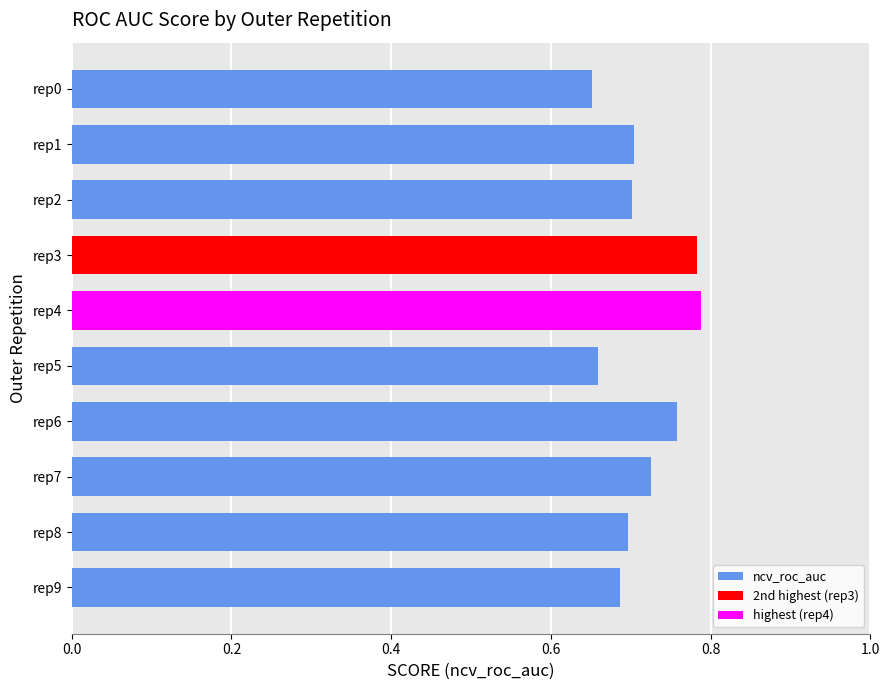

The chart shows a value of 1.2 at rep7. True or false?

False